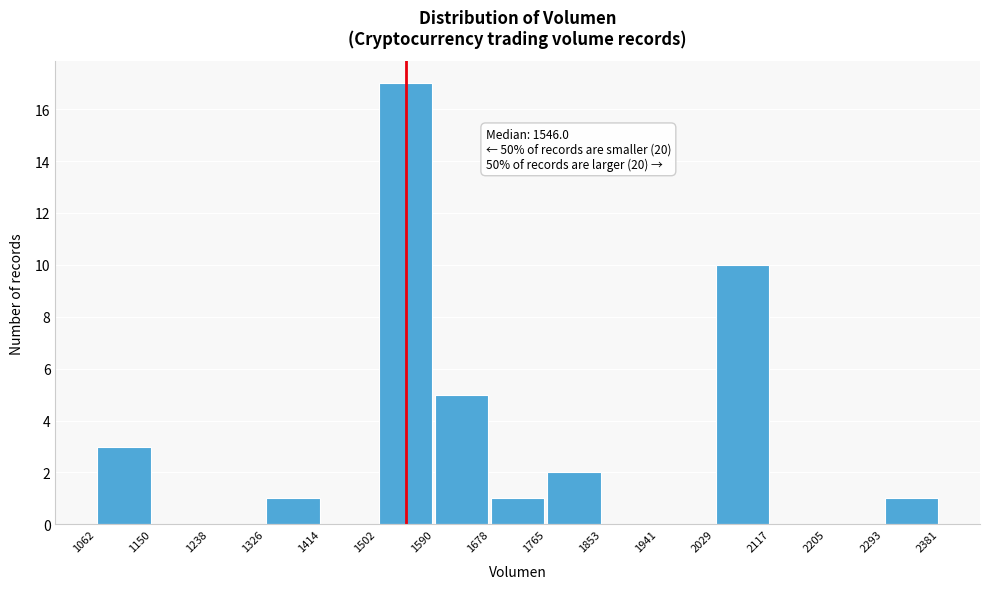

Which range on the x-axis has the tallest bar?

1502 to 1590